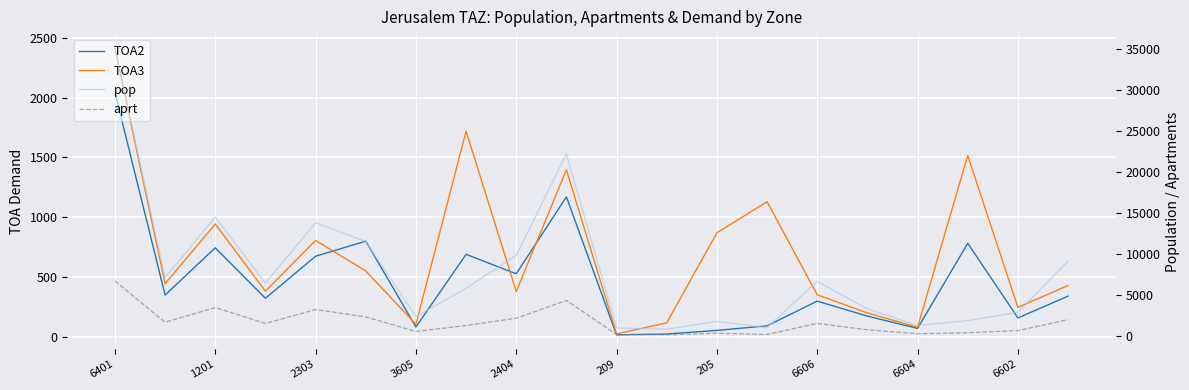

What is the total value across all series at 6606?

8923.0